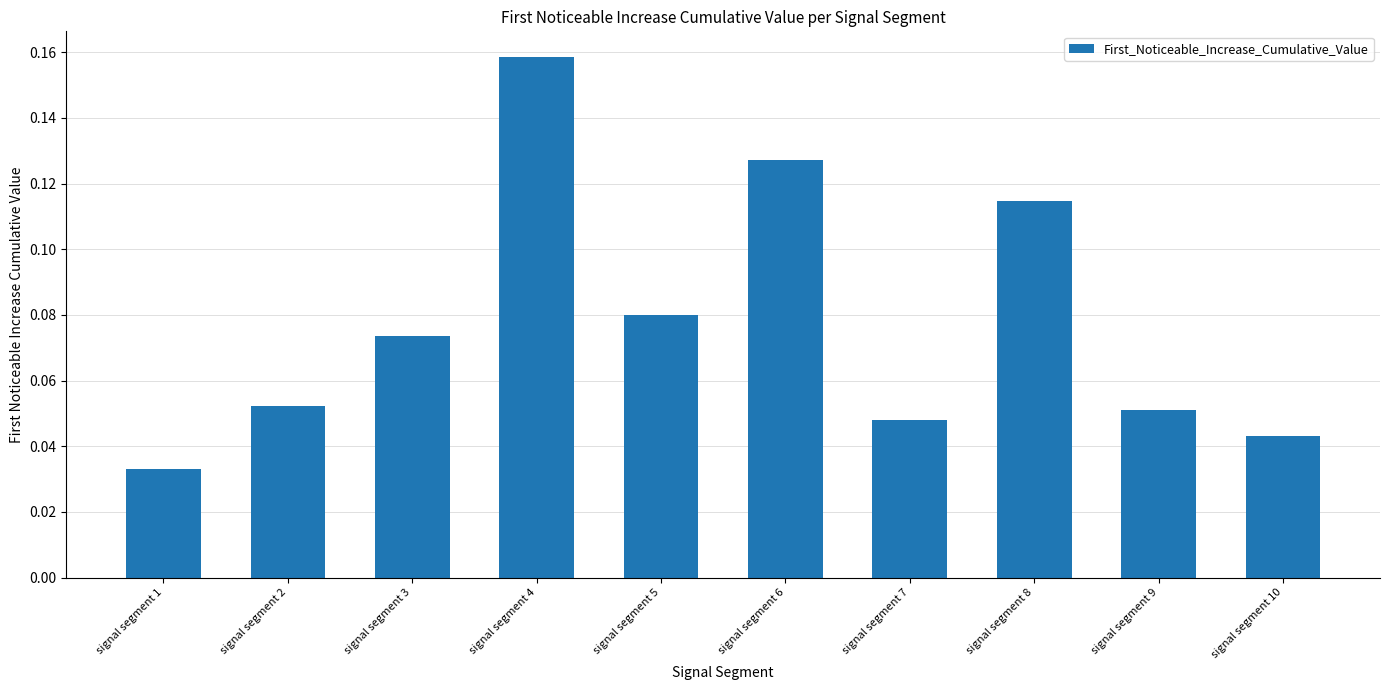

How many values are between 0 and 1?

10